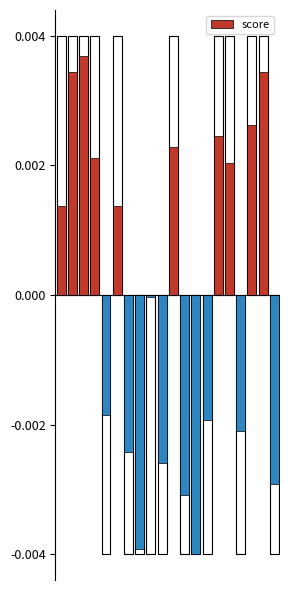

The value at st_15 is 28. True or false?

False